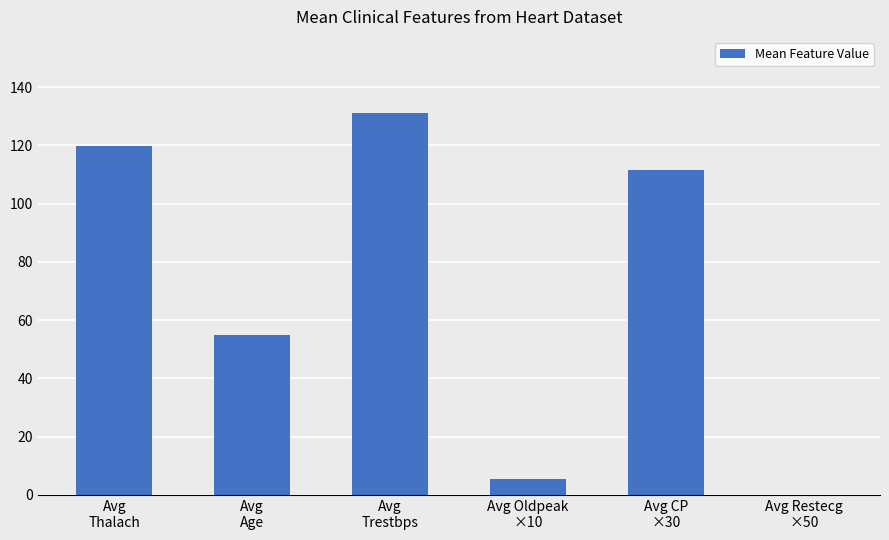

Rank the categories by value from highest to lowest.

Avg
Trestbps, Avg
Thalach, Avg CP
×30, Avg
Age, Avg Oldpeak
×10, Avg Restecg
×50